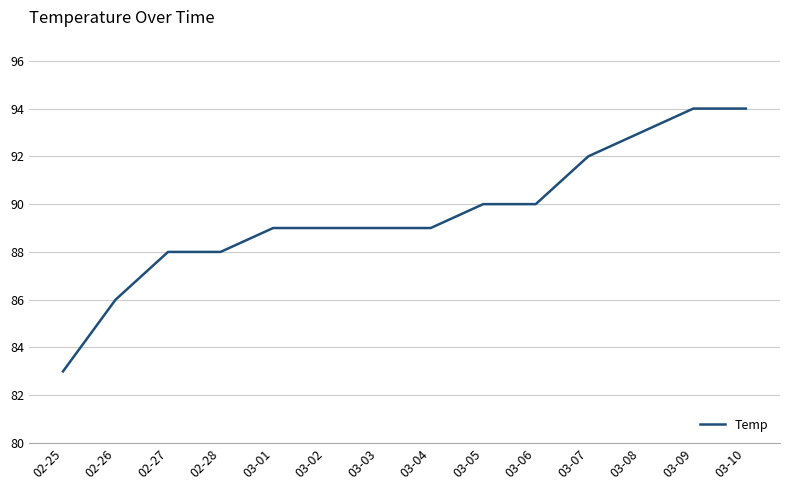

Reading left to right, transcribe all the data shown in this chart.

02-25=83	02-26=86	02-27=88	02-28=88	03-01=89	03-02=89	03-03=89	03-04=89	03-05=90	03-06=90	03-07=92	03-08=93	03-09=94	03-10=94